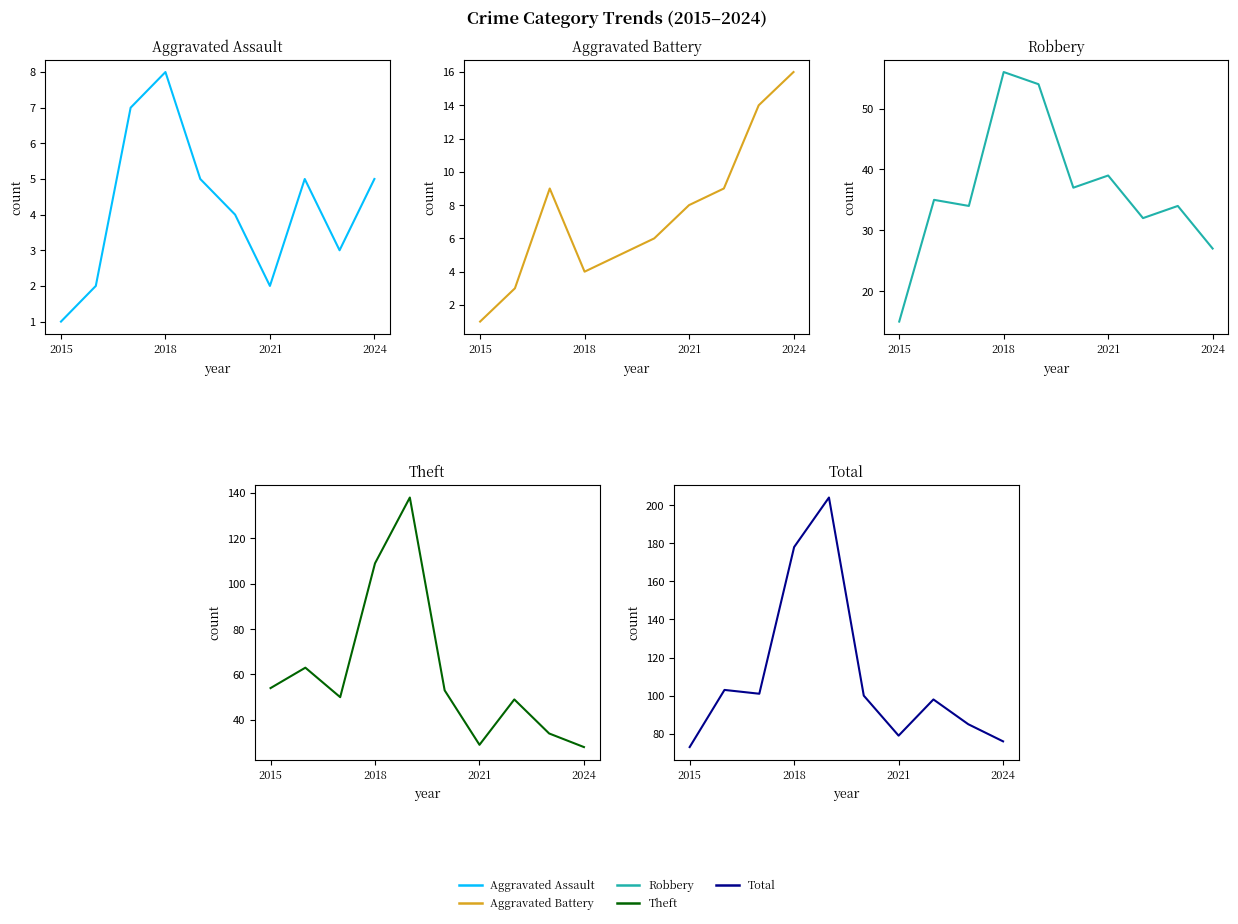

Which series has the widest spread of values?

Total